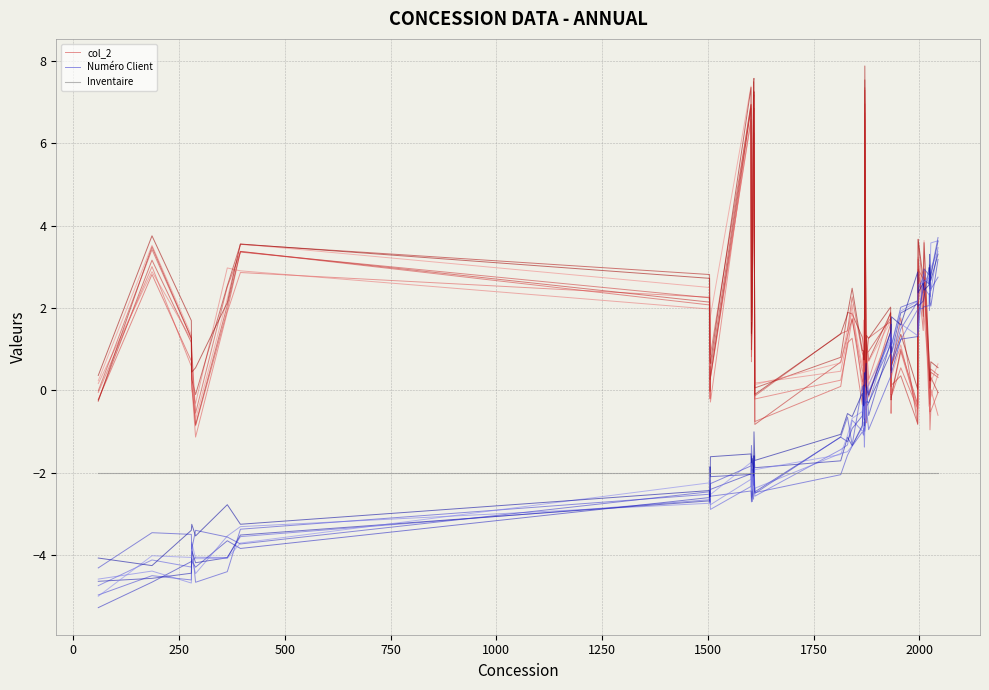

Rank the series by their average value, from lowest to highest.

Inventaire, Numéro Client, col_2